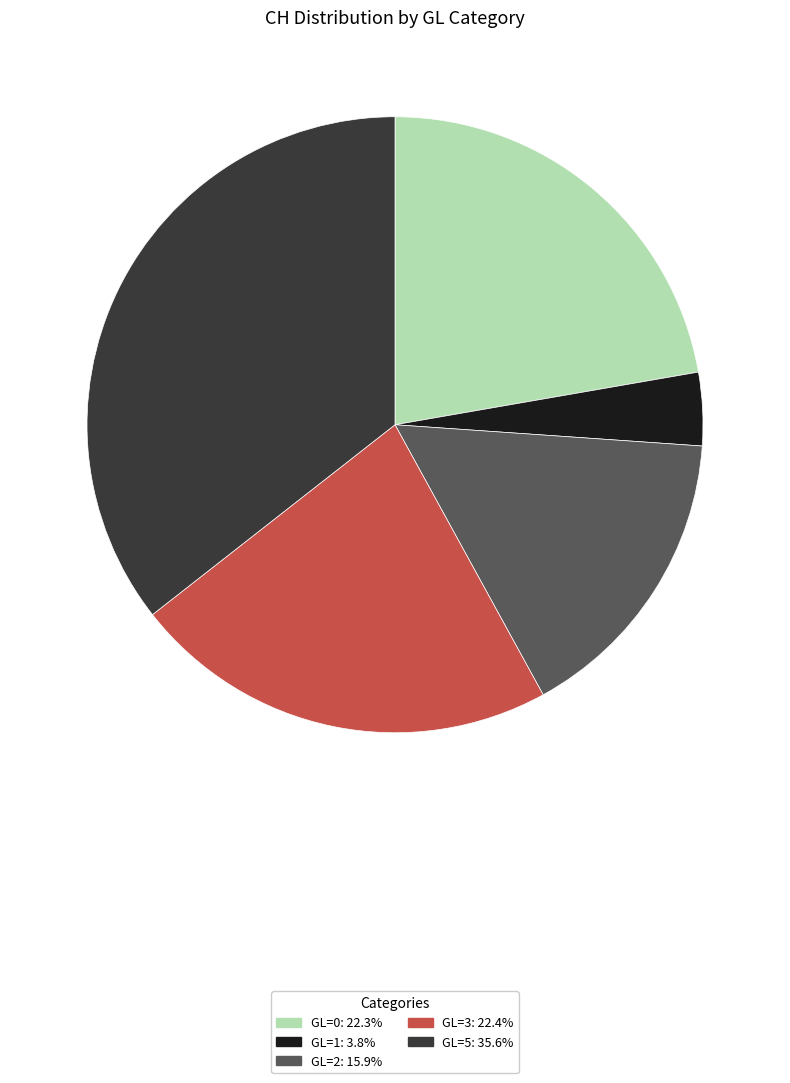

Does any single category account for the majority?

No